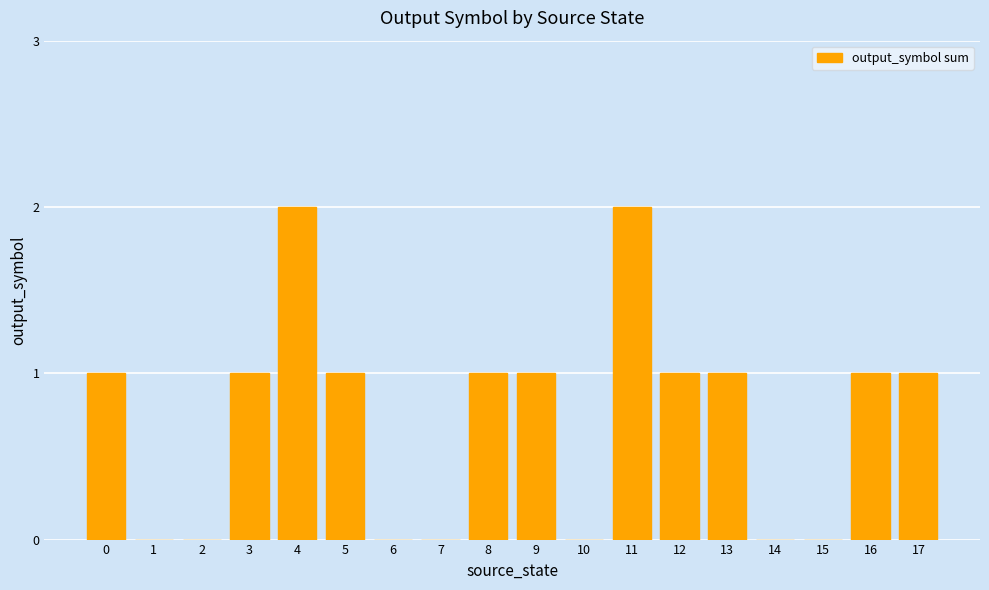

How many data points does each series have?

18